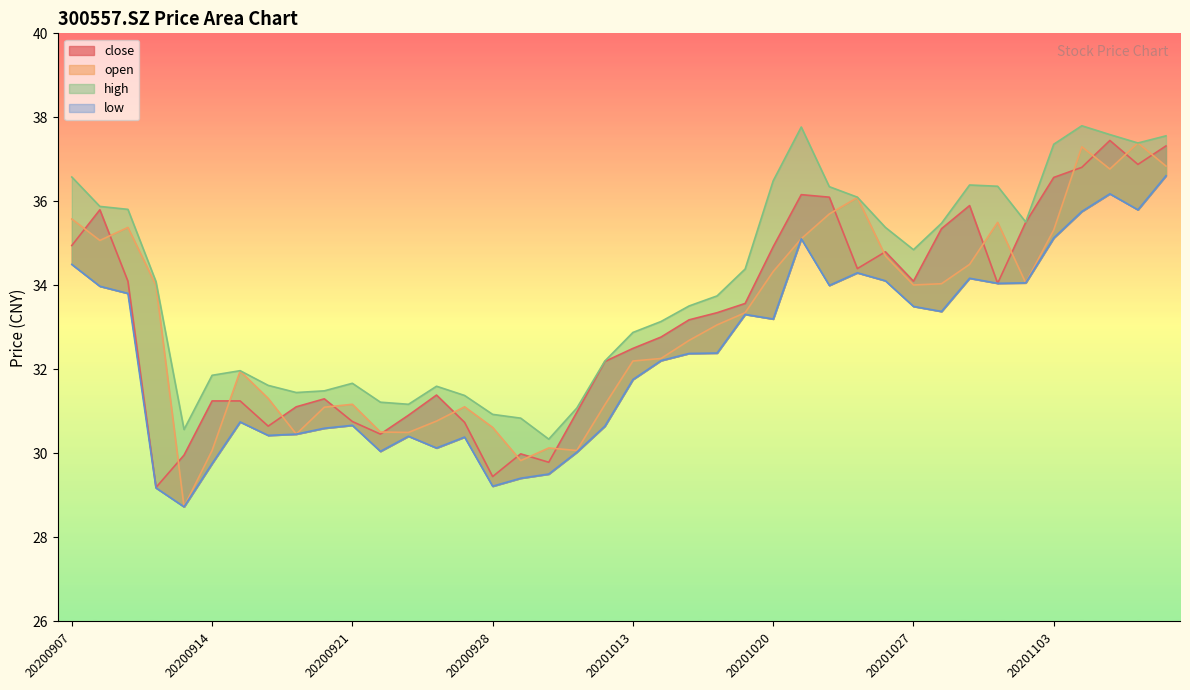

At which category does close reach its first local peak?

20200908